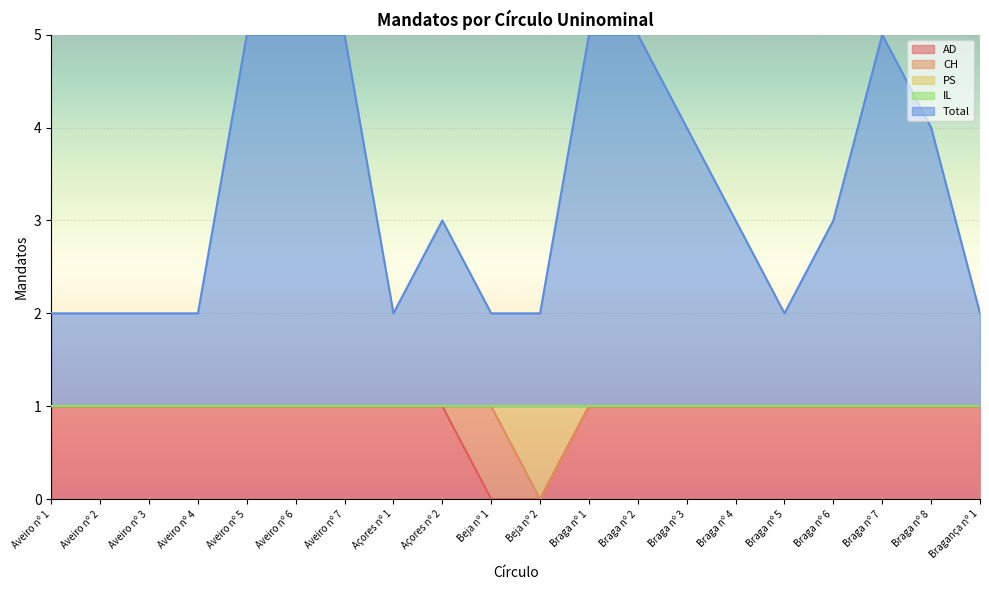

How many data points in PS are less than 1?

1